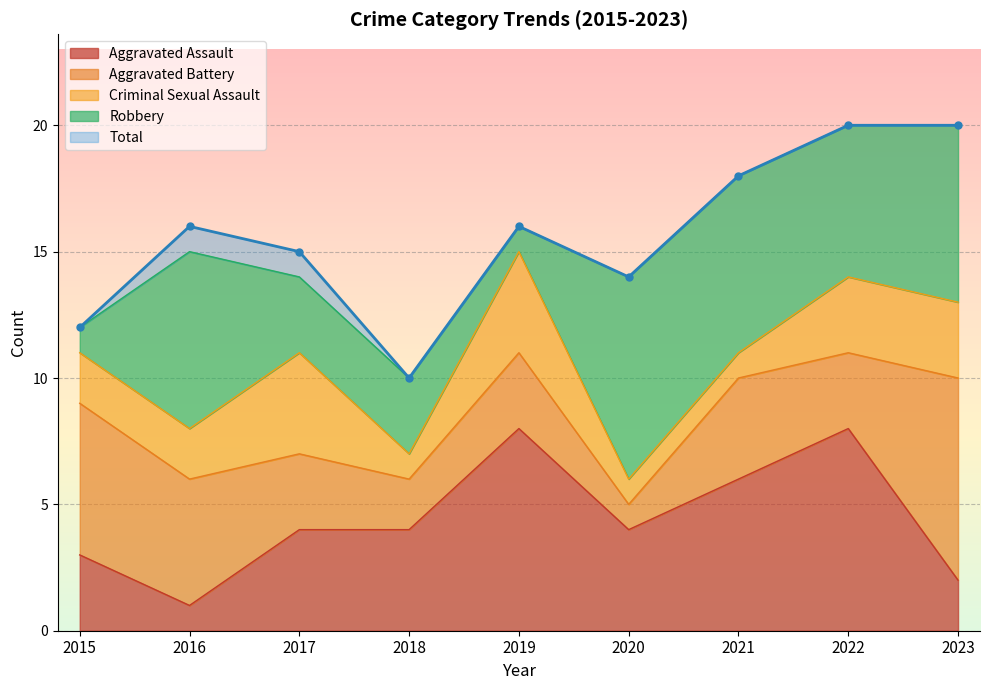

Rank the series at 2021 from lowest to highest value.

Criminal Sexual Assault, Aggravated Battery, Aggravated Assault, Robbery, Total